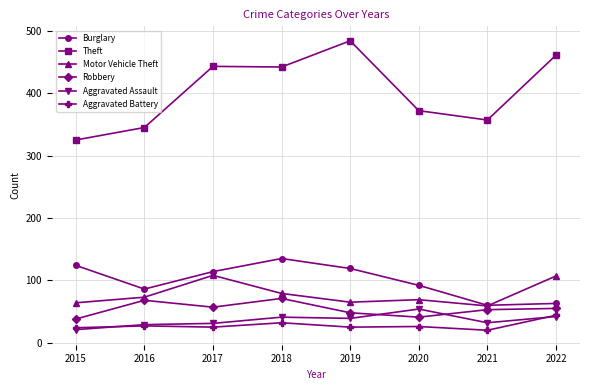

At which category does Robbery reach its first local valley?

2017